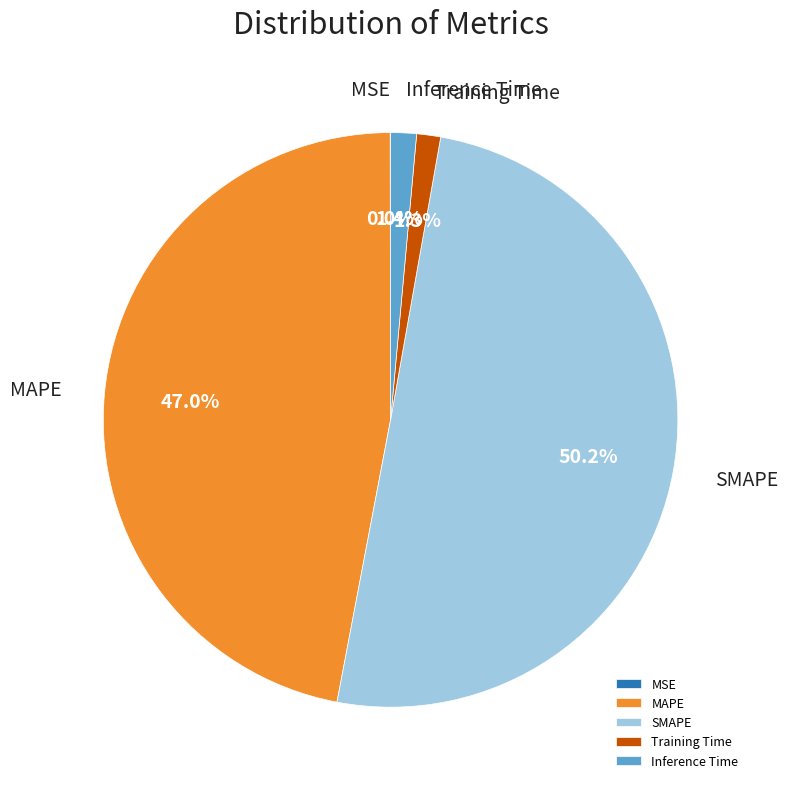

Which category has the biggest portion of the pie?

SMAPE